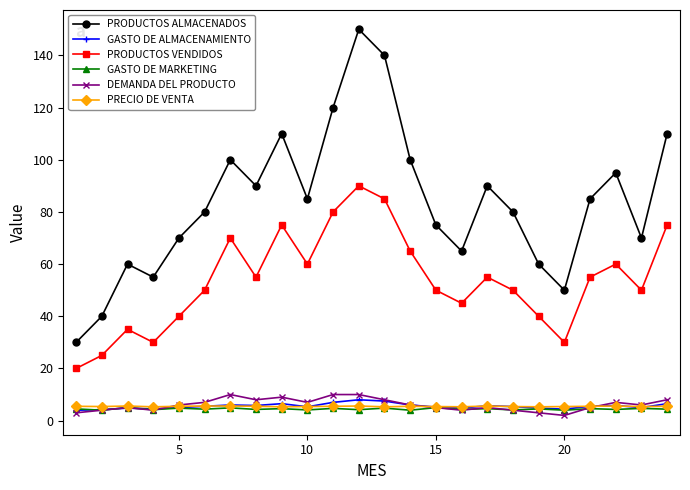

Which series has the largest total across all categories?

PRODUCTOS ALMACENADOS